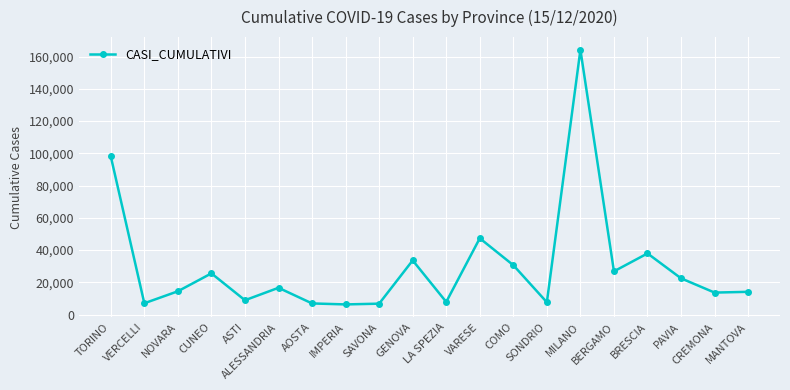

What is the ratio of the value at PAVIA to the value at CUNEO?

0.9